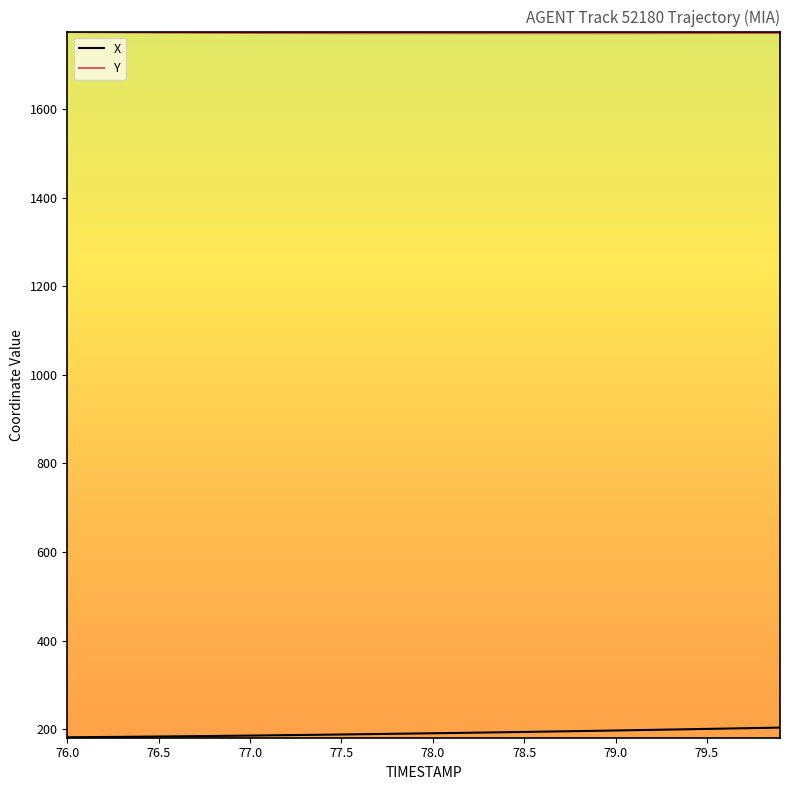

True or false: X and Y intersect in this chart.

False